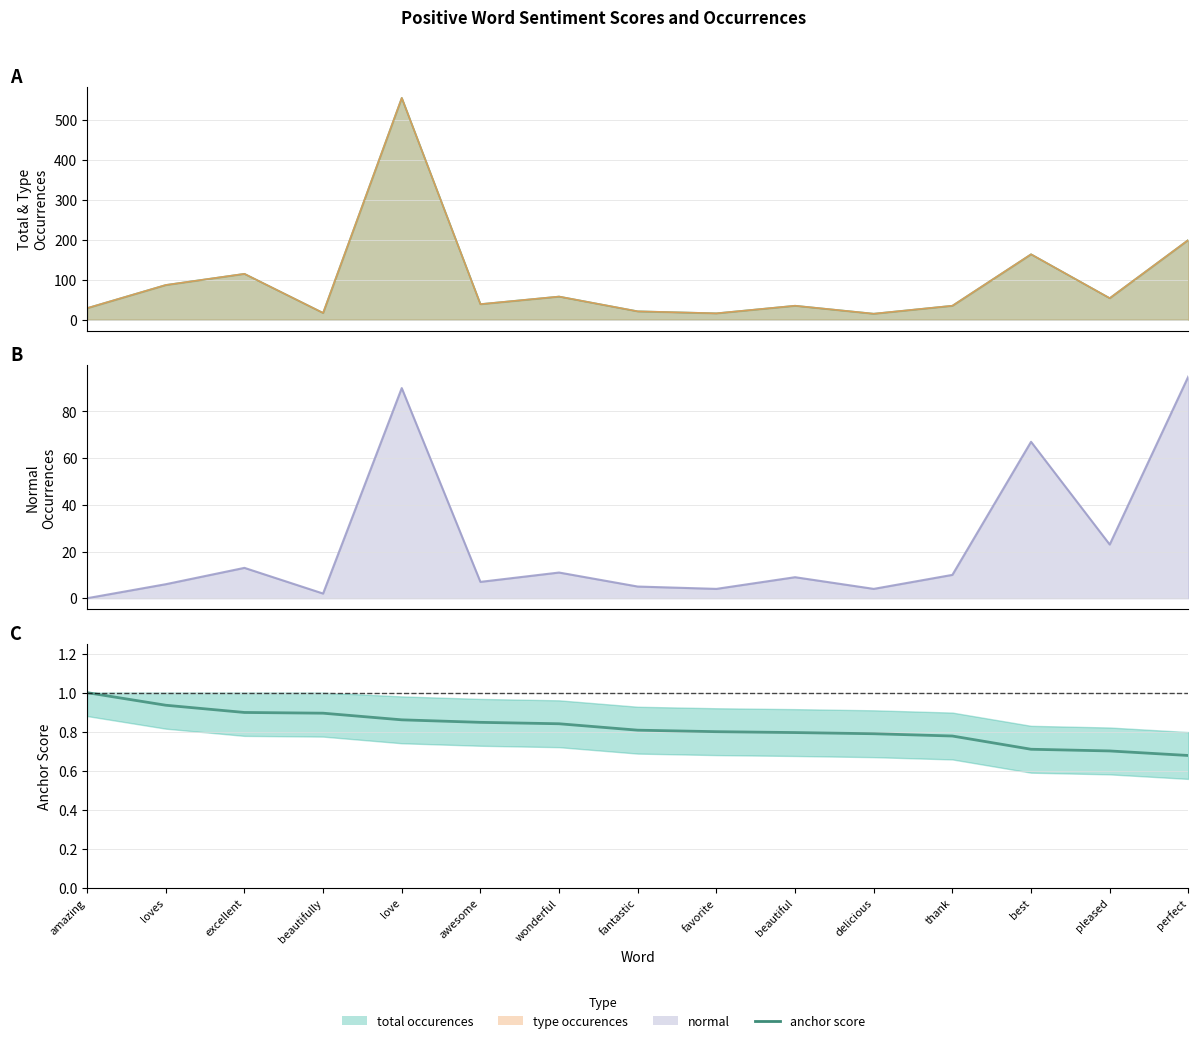

What is the value of the 9th point from the left?

0.8